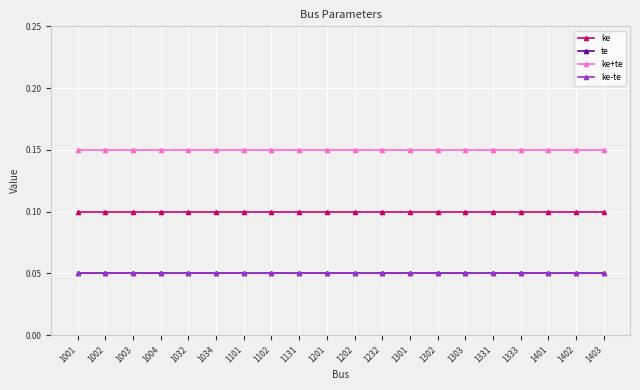

At which category is the sum across all series the highest?

1001